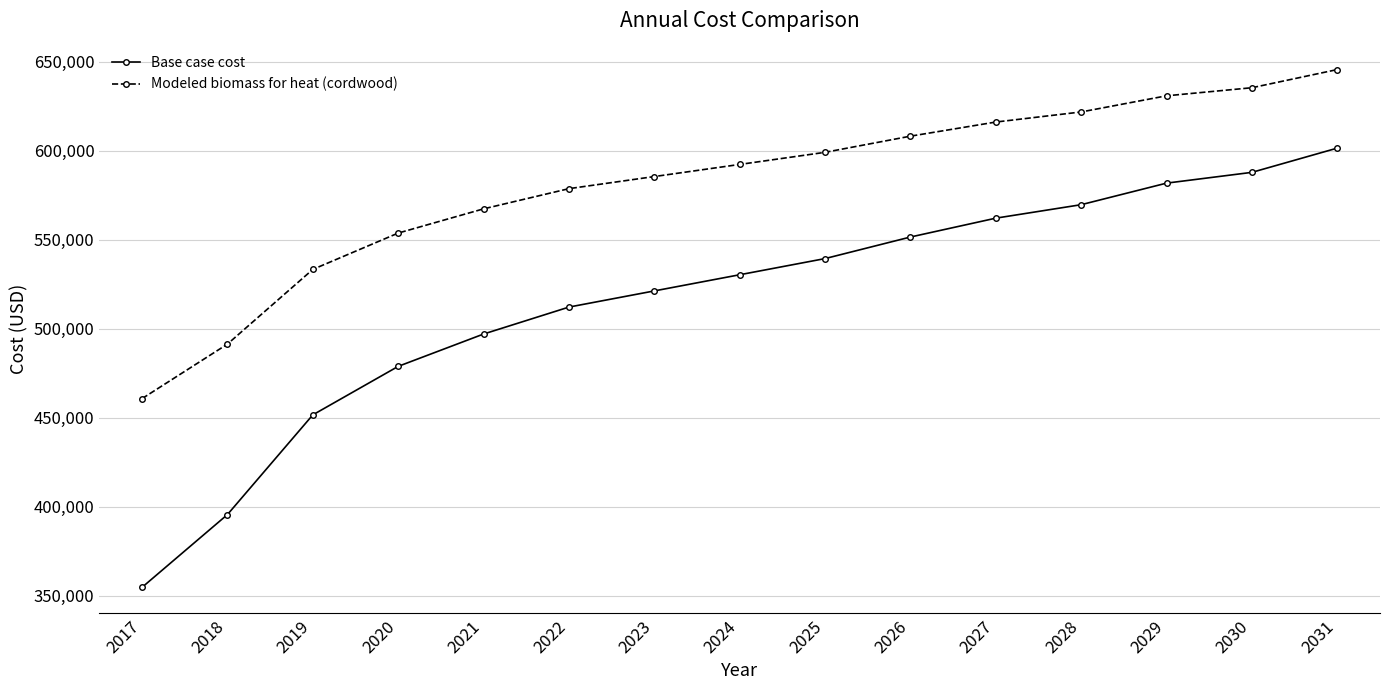

True or false: Modeled biomass for heat (cordwood) and Base case cost cross at least once.

False